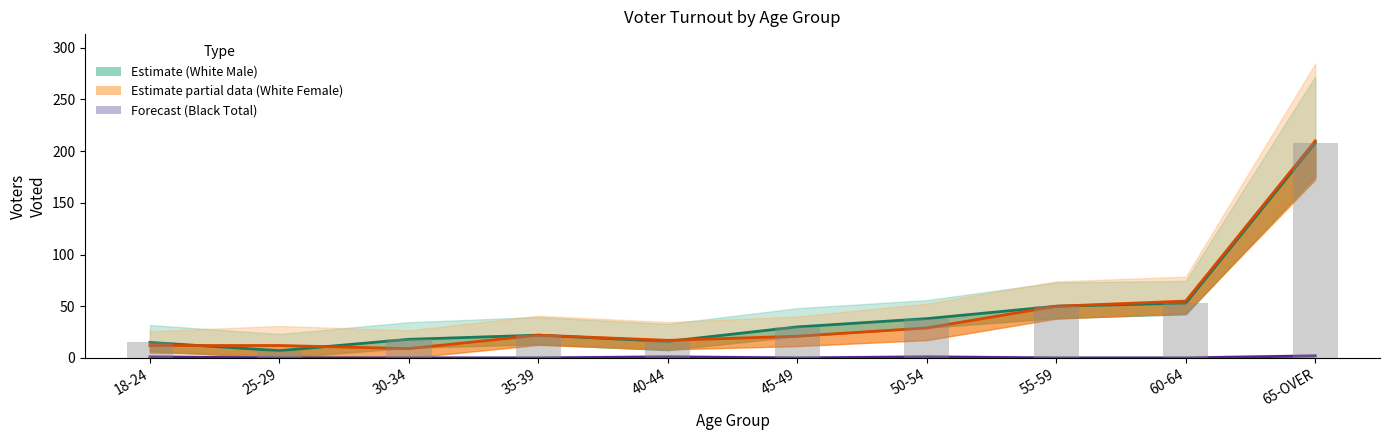

Reading left to right, transcribe all the data shown in this chart.

WHITE MALE Voted: 18-24=15	25-29=7	30-34=18	35-39=22	40-44=16	45-49=30	50-54=38	55-59=50	60-64=53	65-OVER=208
WHITE FEMALE Voted: 18-24=12	25-29=12	30-34=9	35-39=22	40-44=17	45-49=21	50-54=29	55-59=50	60-64=55	65-OVER=210
BLACK Total Voted: 18-24=1	25-29=0	30-34=0	35-39=0	40-44=1	45-49=0	50-54=1	55-59=0	60-64=0	65-OVER=2